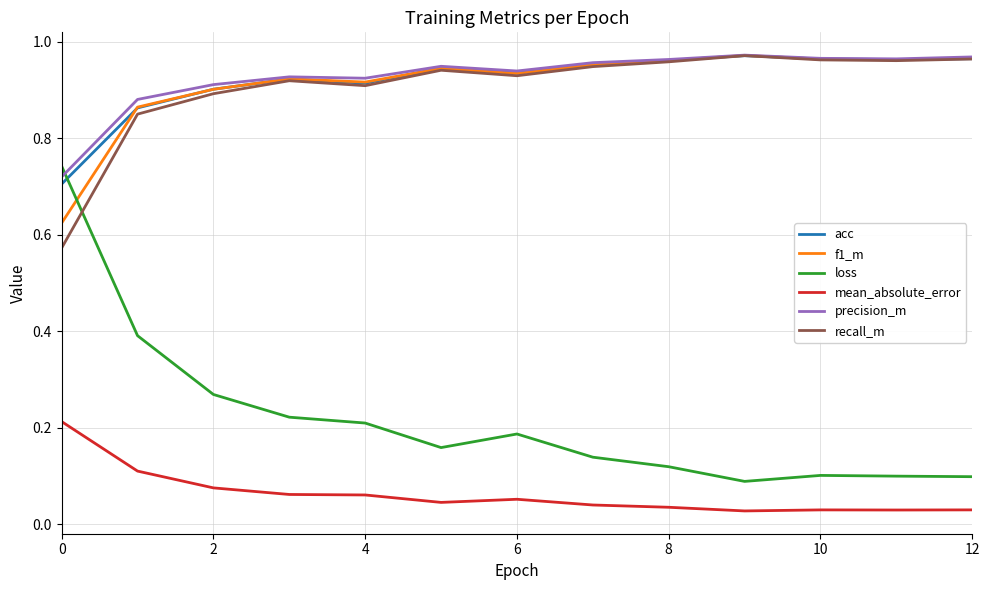

True or false: loss has more than 1 interior local peaks.

True